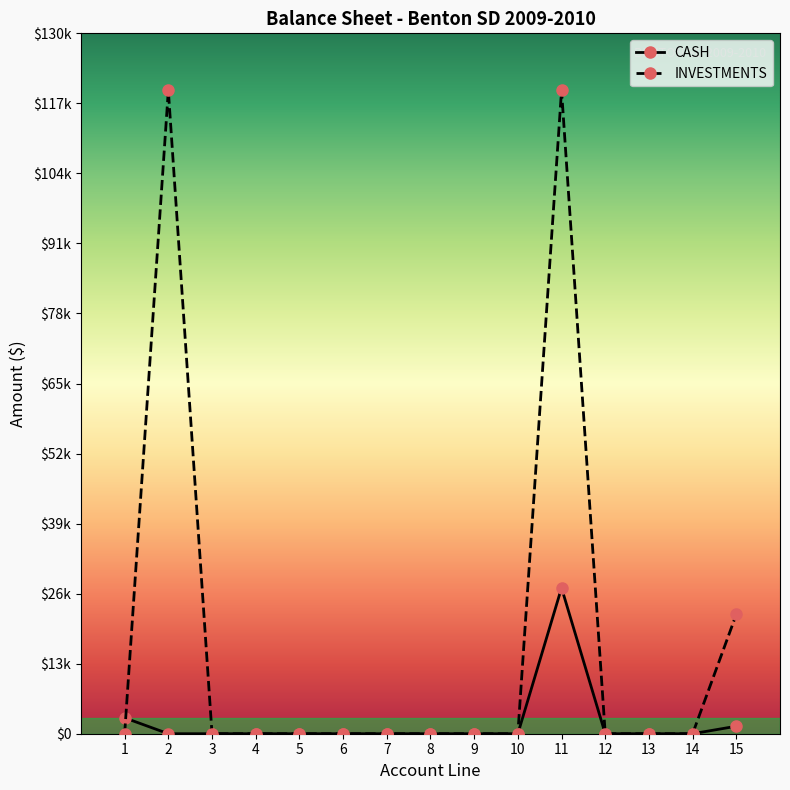

Which category has the highest value in the INVESTMENTS series?

2